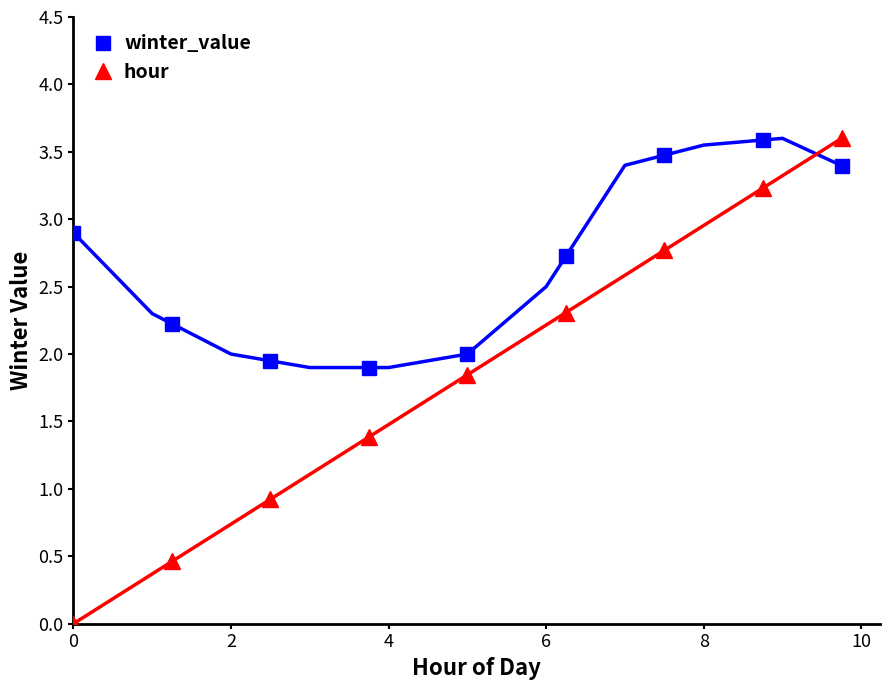

How many interior local peaks does the winter_value series have?

1